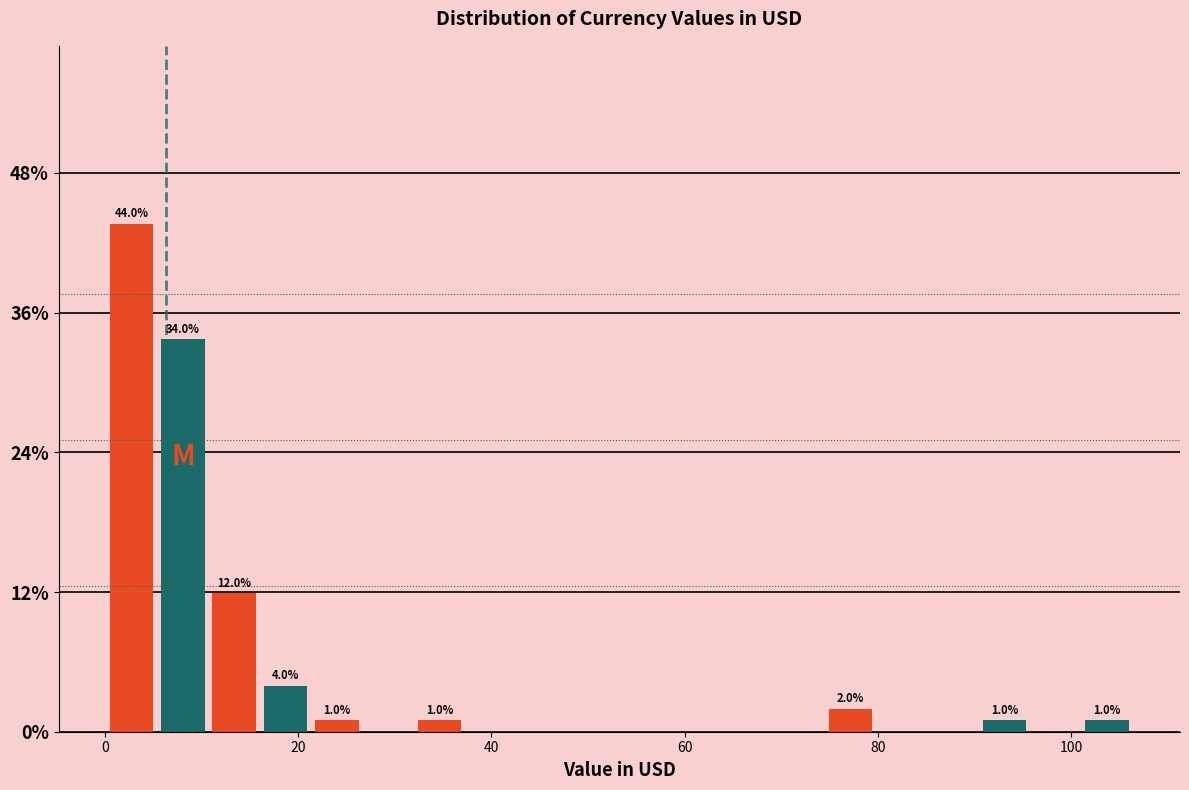

Around what value on the x-axis is the tallest bar? Give the approximate position of its centre, as read against the axis.

2